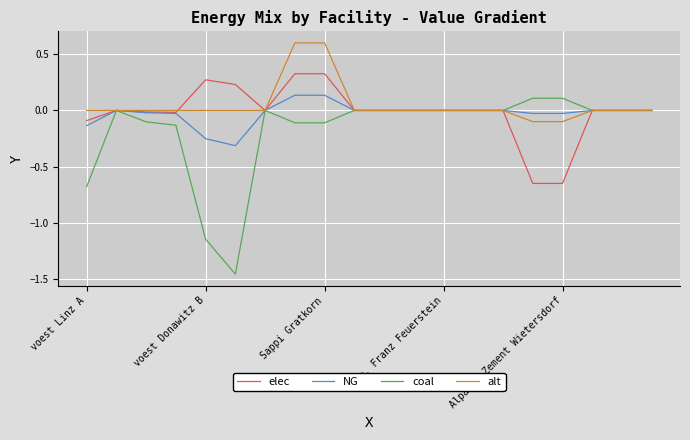

Which series has the widest spread of values?

coal